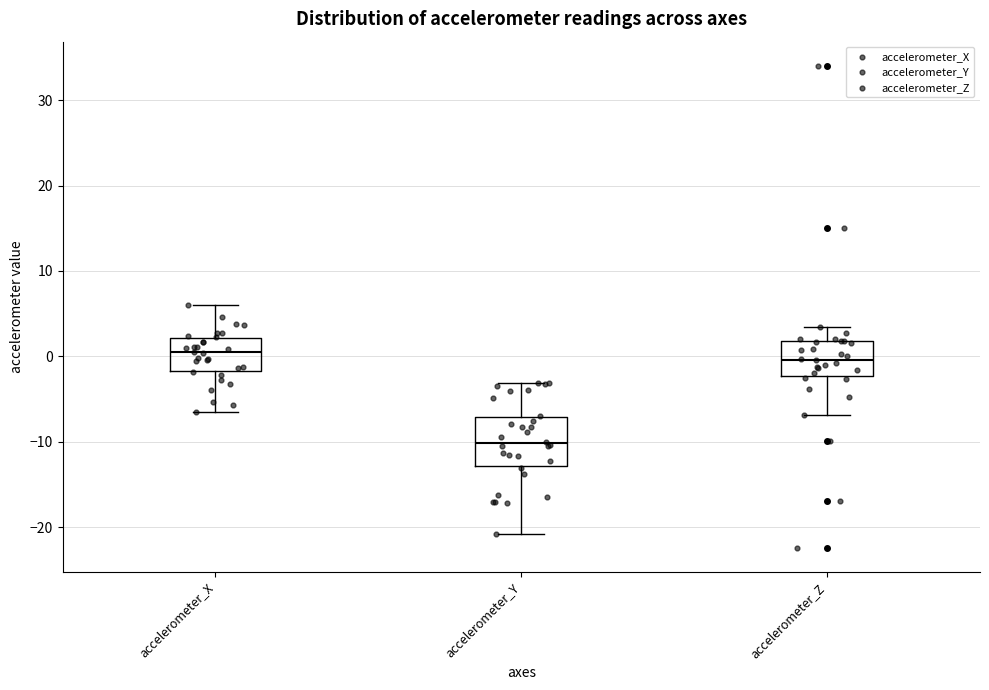

Where is the lower edge of the box for accelerometer_Y on the y-axis? The values are not printed on the chart, so give them approximately, as read against the axis.

-13